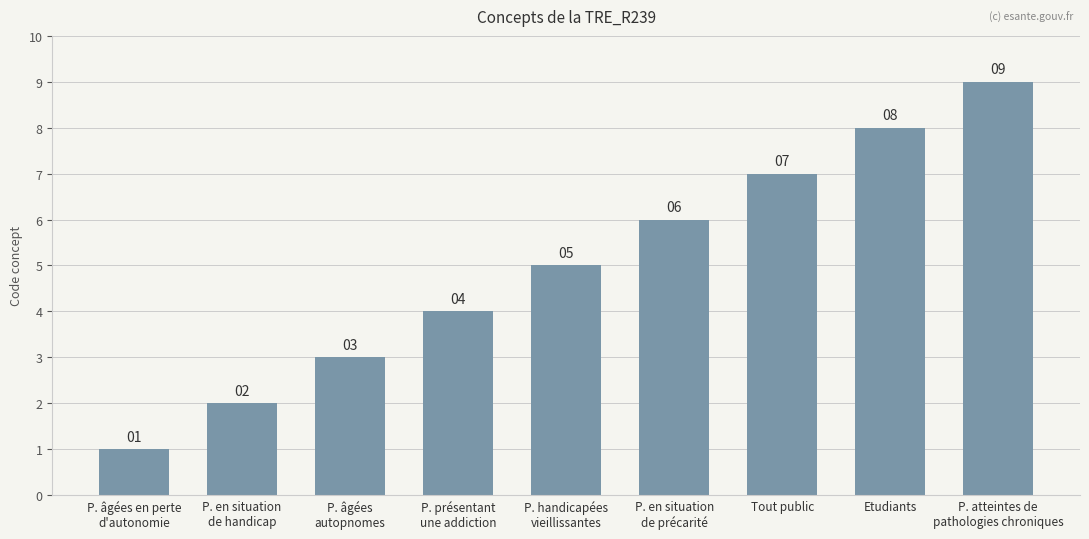

Reading left to right, list all the values displayed in this chart.

1	2	3	4	5	6	7	8	9